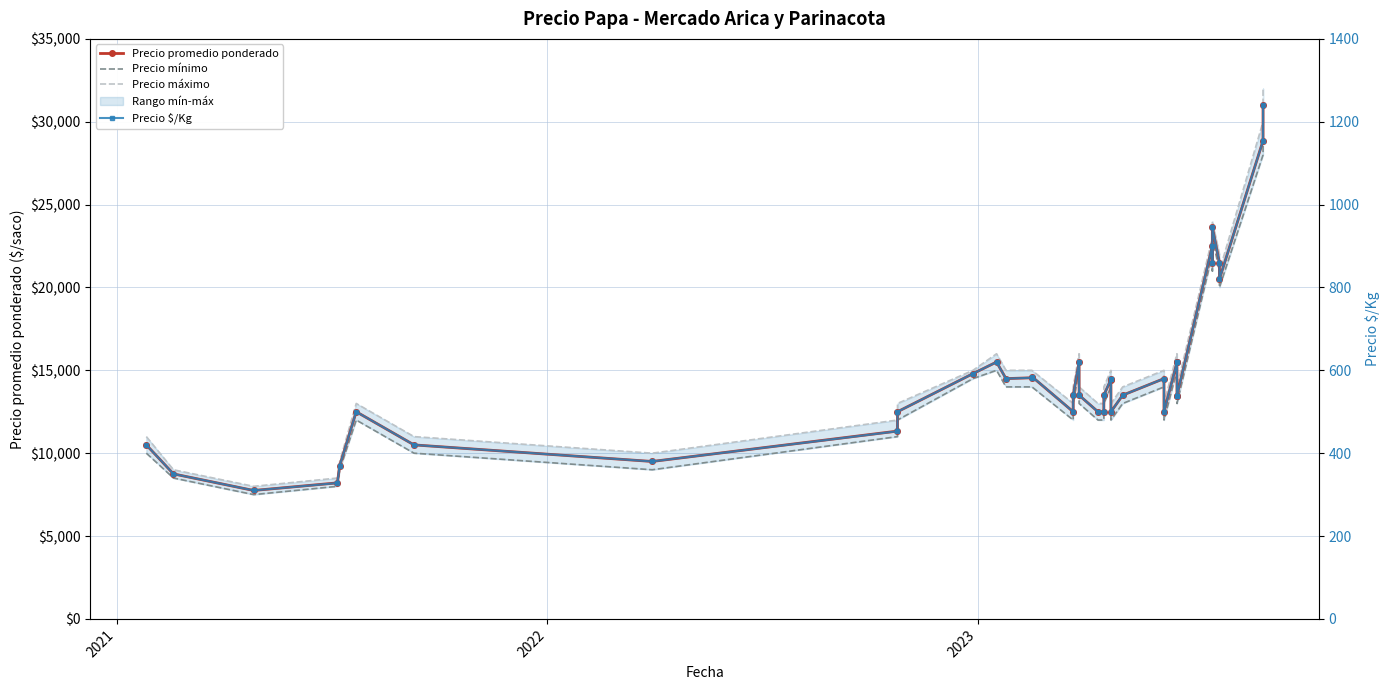

How many lines are shown in the chart?

4